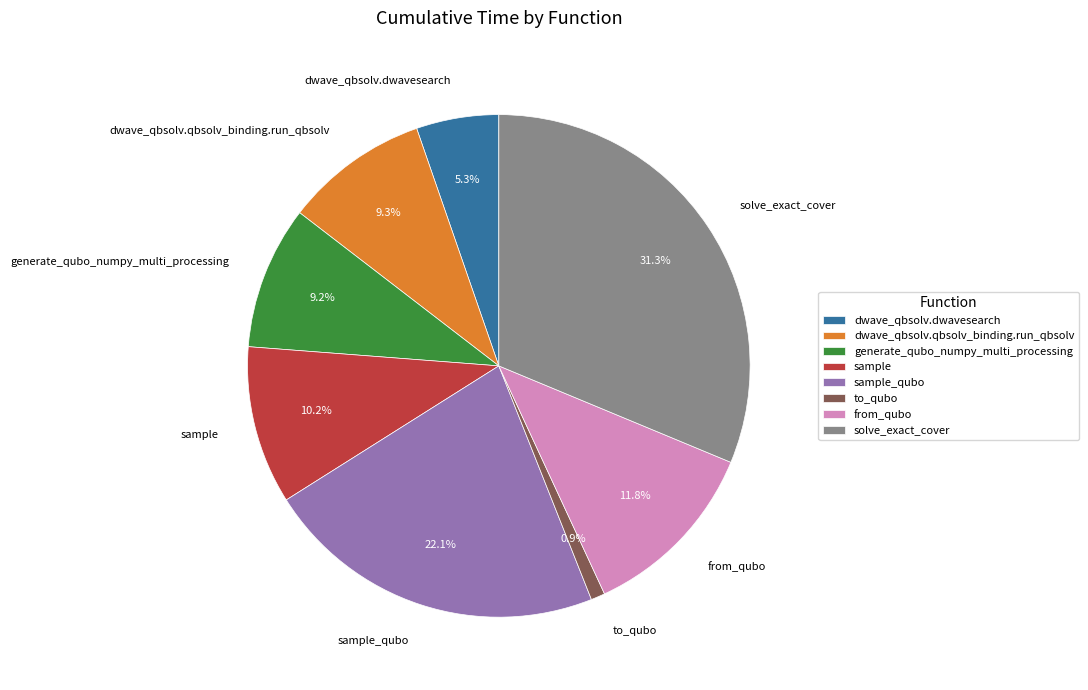

Count the number of slices in the pie.

8